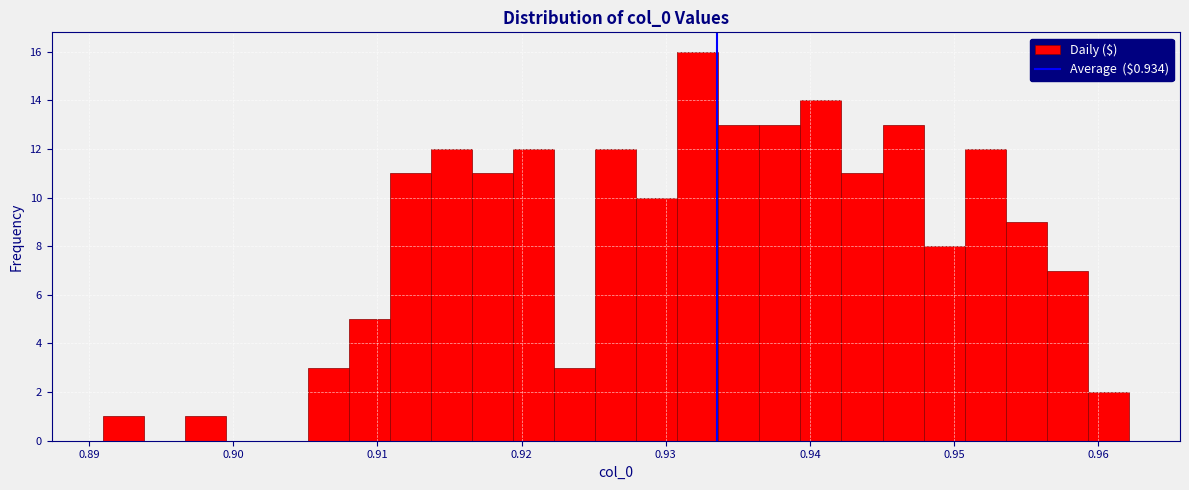

Read against the x-axis, roughly where is the centre of the tallest bar?

0.932